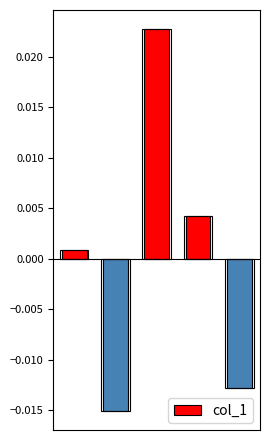

Rank the categories by value from lowest to highest.

1, 4, 0, 3, 2